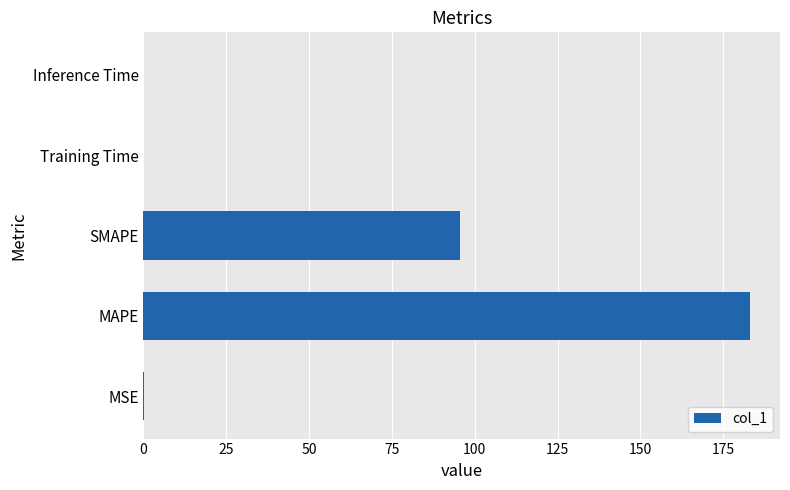

The chart shows a value of 183.0 at MAPE. True or false?

True